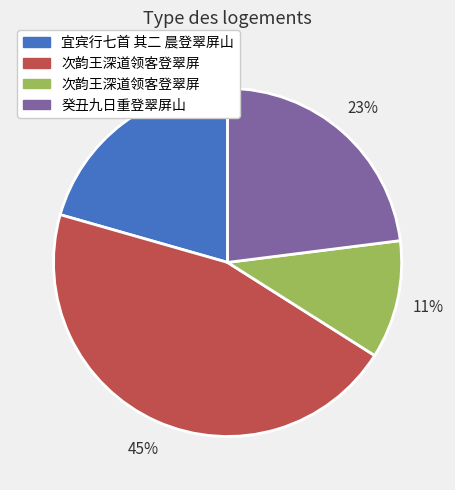

To the nearest percent, what is the average slice percentage?

25%